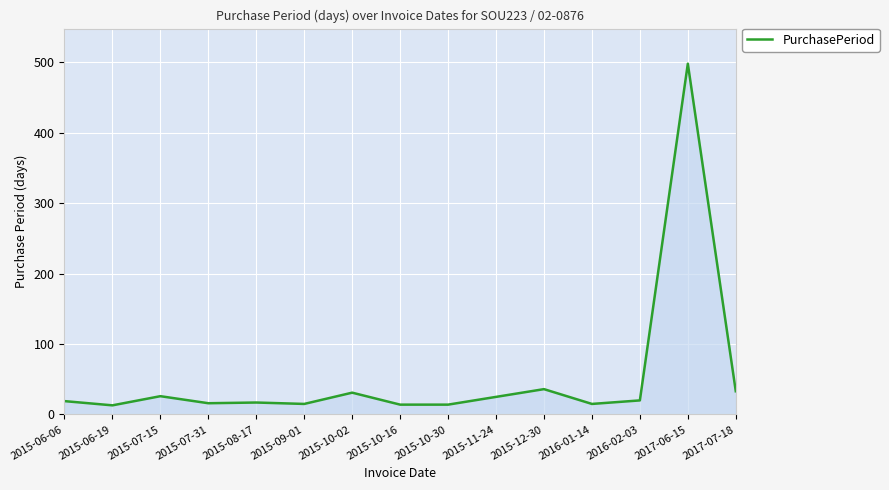

True or false: the data shows 36 at 2015-12-30.

True